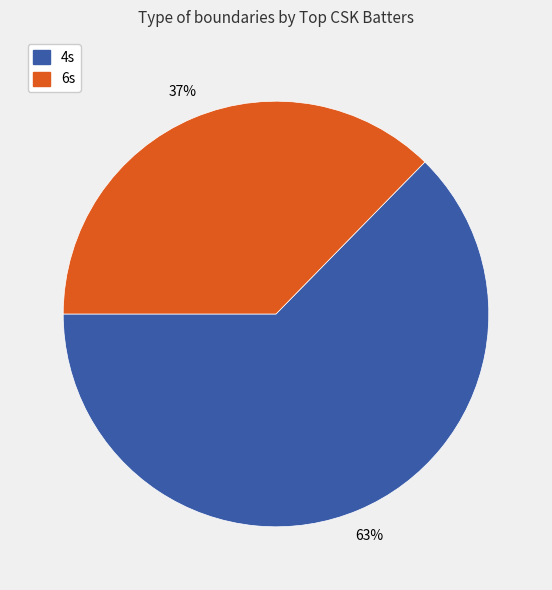

To the nearest percent, what is the average slice percentage?

50%